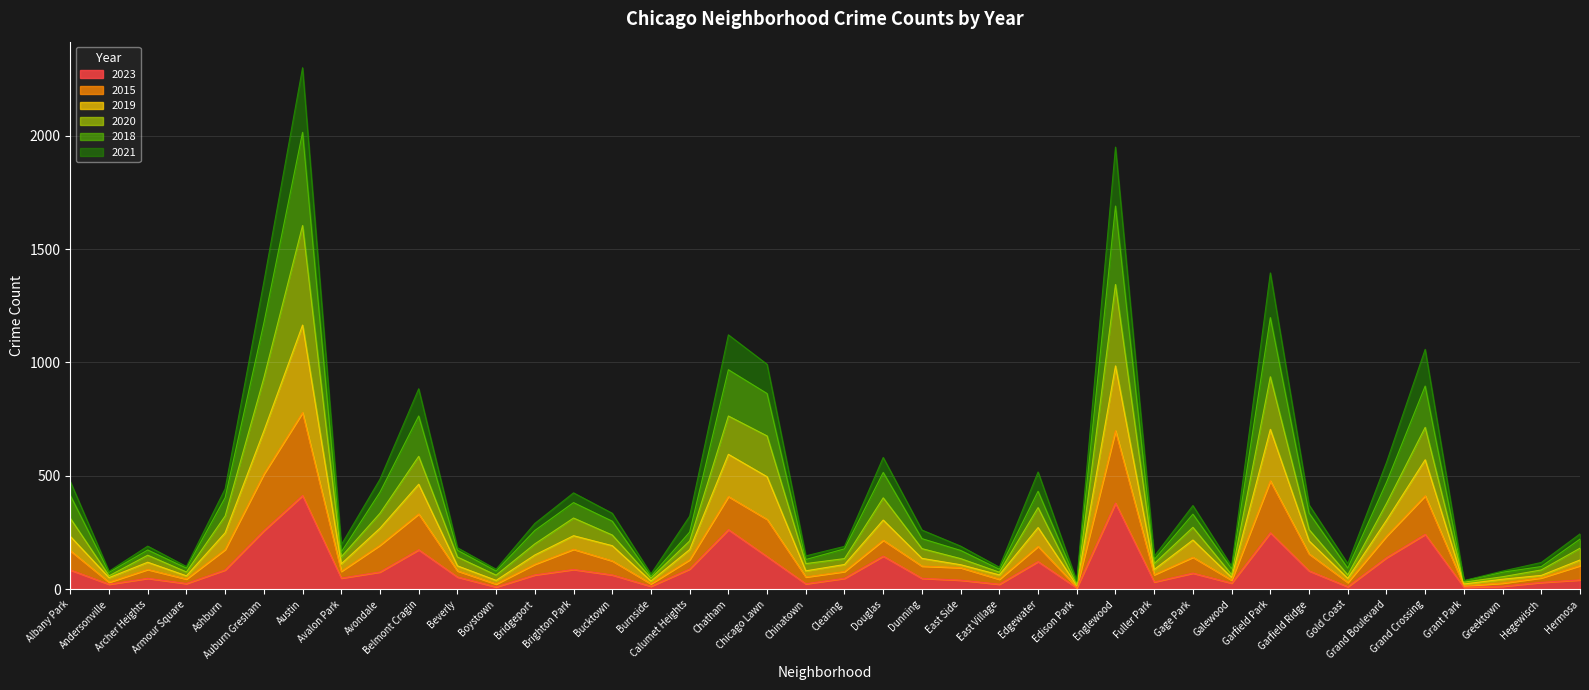

Does the chart display data point markers on the line(s)?

No